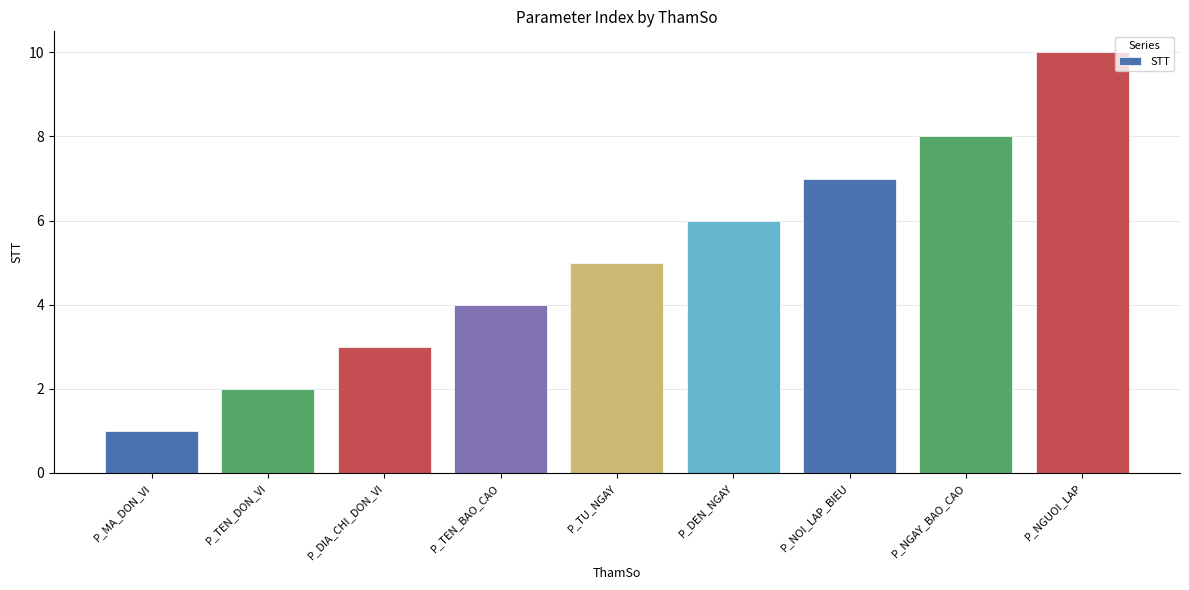

How many values are below 5?

4